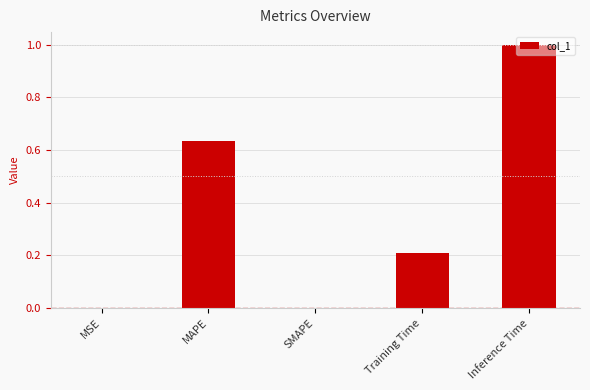

At which category does the chart reach its peak across all series?

Inference Time